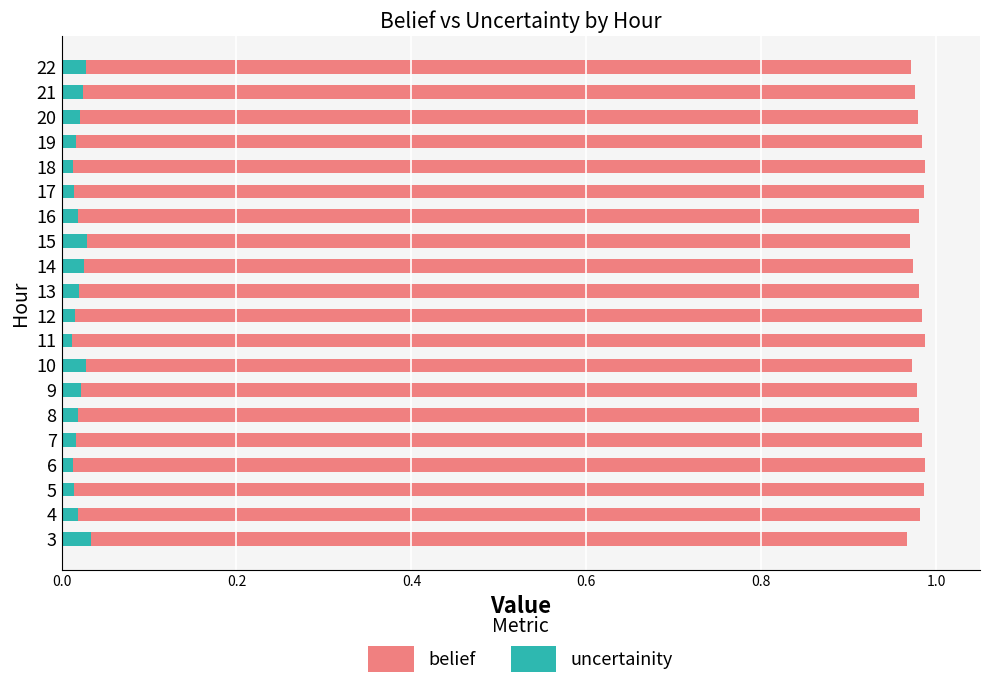

How many bars are there in total?

40